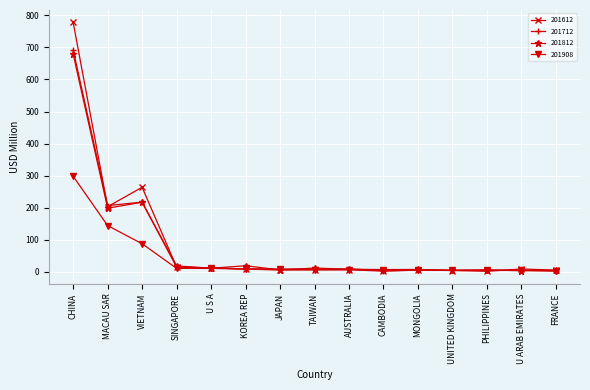

What is the difference between the highest and lowest values at JAPAN?

2.8